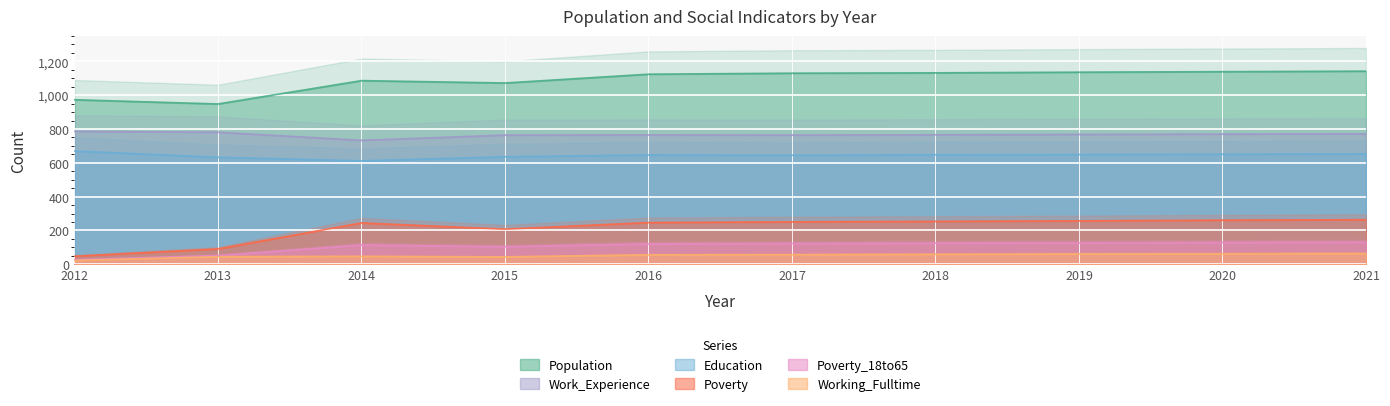

Reading right to left, transcribe all the data shown in this chart.

Population: 1142	1139	1136	1132	1130	1124	1072	1086	948	973
Education: 653	651	649	648	645	647	636	612	633	670
Work_Experience: 771	770	768	766	764	765	764	733	781	786
Working_Fulltime: 64	62	61	59	57	56	44	47	45	23
Poverty: 264	261	257	254	251	247	208	245	91	48
Poverty_18to65: 131	129	127	125	123	121	104	114	52	27